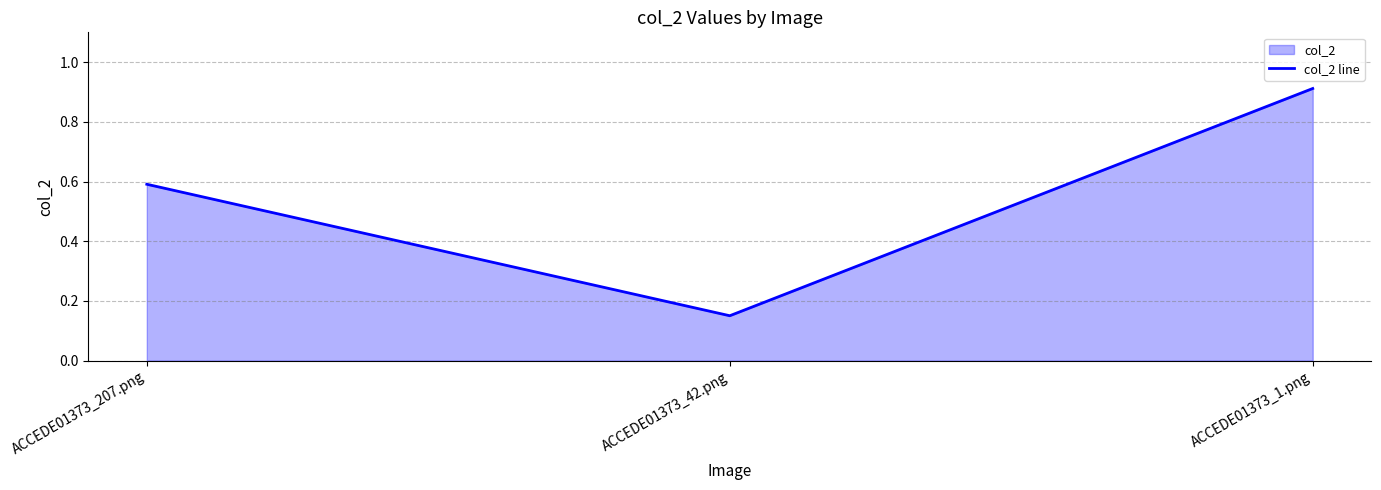

The chart shows a value of 1.5 at ACCEDE01373_1.png. True or false?

False